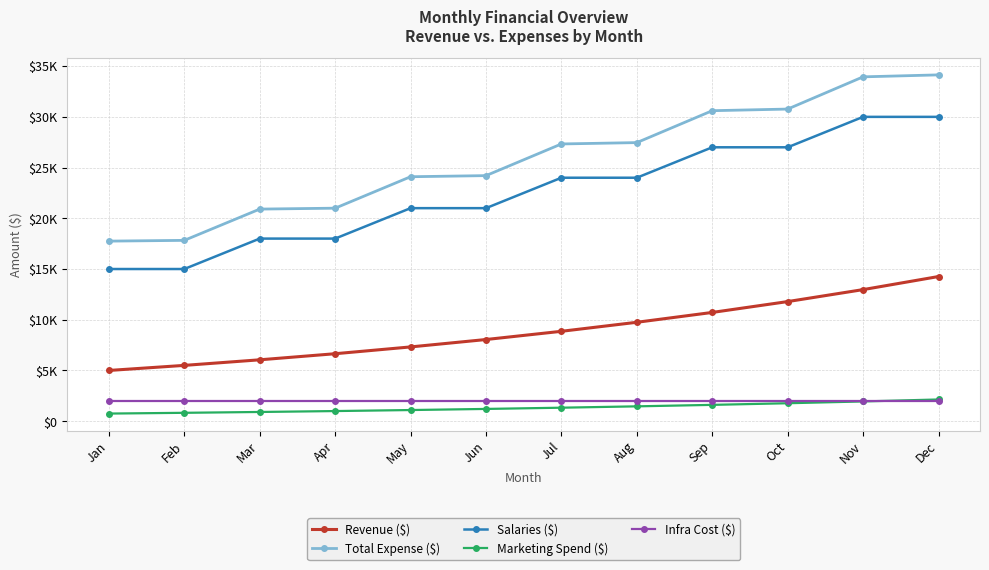

Which category has the highest value in the Salaries ($) series?

Nov